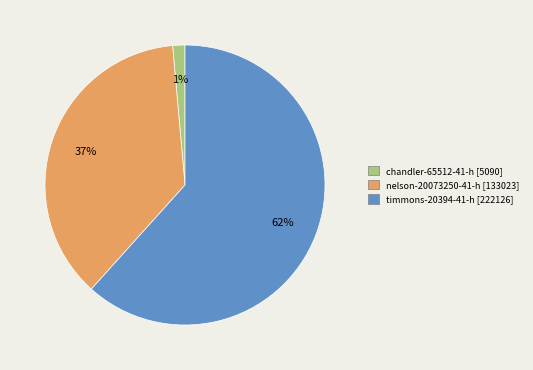

How many segments does this pie chart have?

3